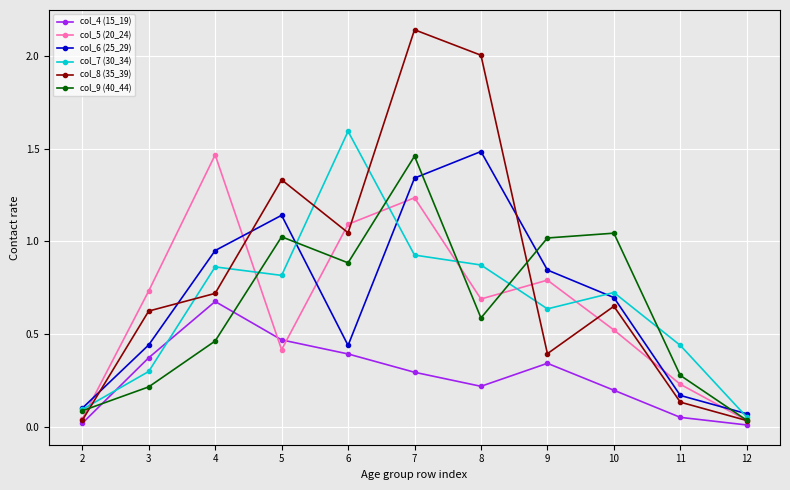

What are all the series names shown in the legend?

col_4 (15_19), col_5 (20_24), col_6 (25_29), col_7 (30_34), col_8 (35_39), col_9 (40_44)